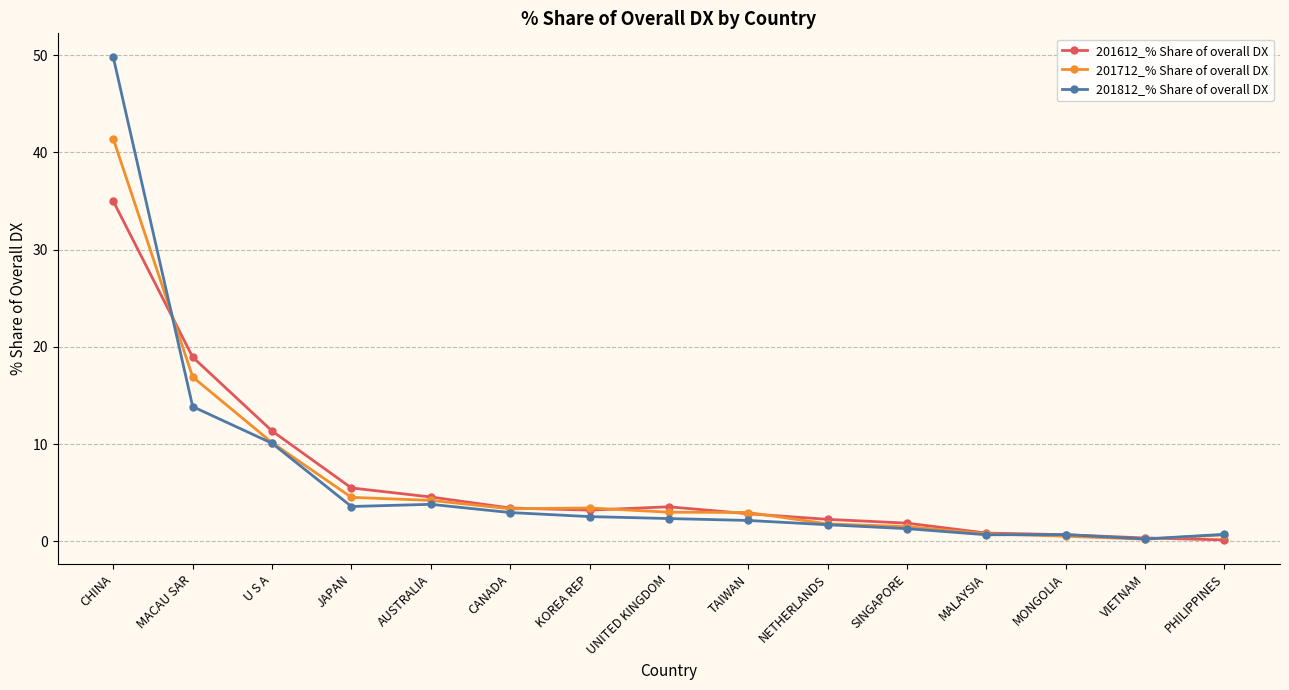

Where do 201712_% Share of overall DX and 201612_% Share of overall DX first cross each other?

CHINA and MACAU SAR